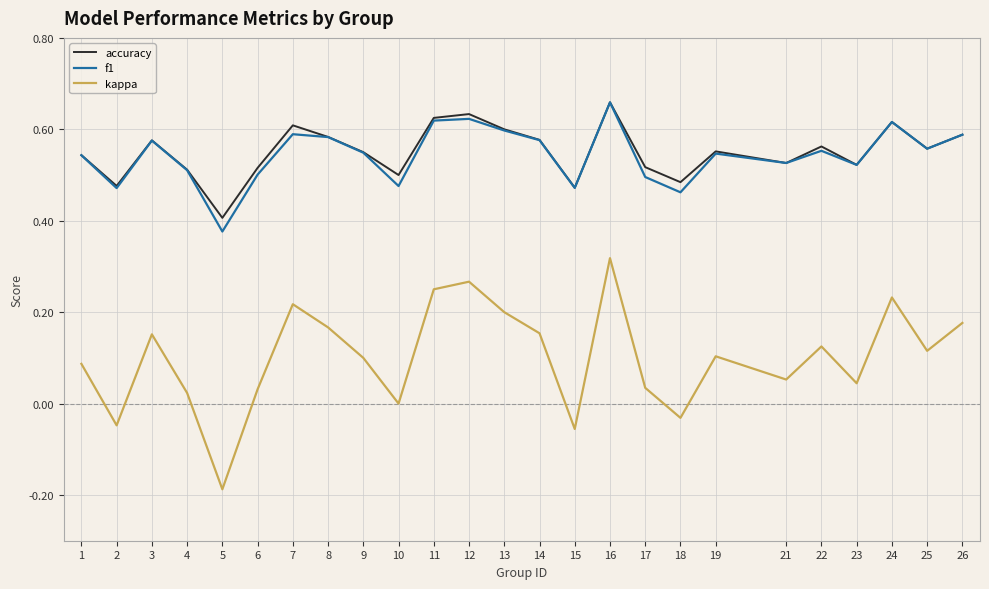

Count the number of categories in the chart.

25